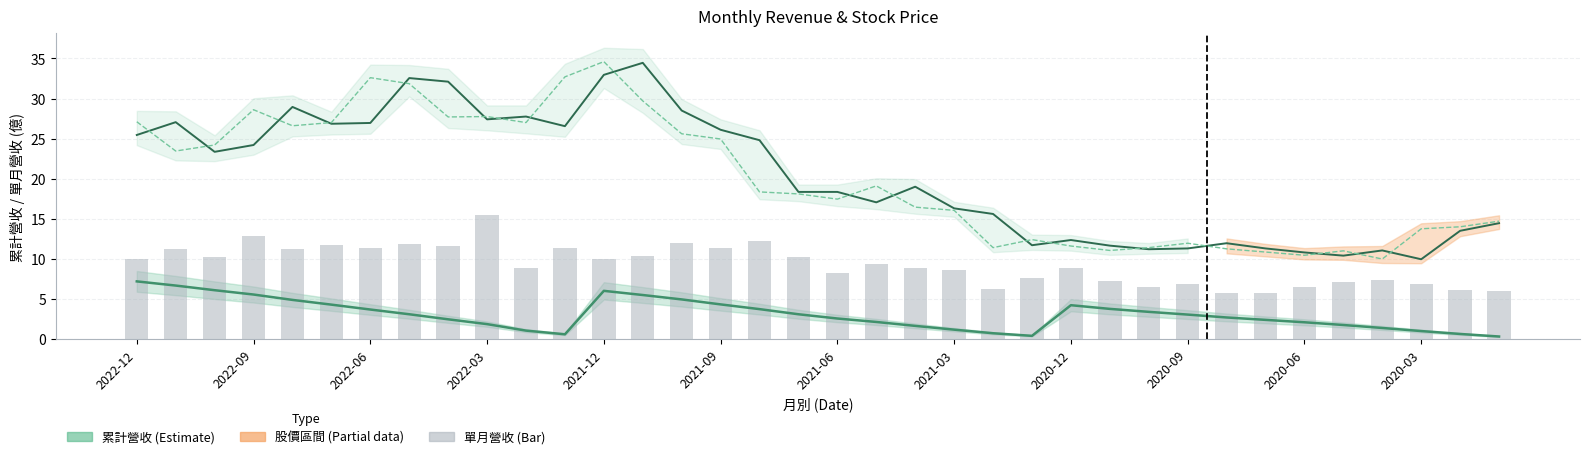

At how many categories does at least one series exceed 24?

17